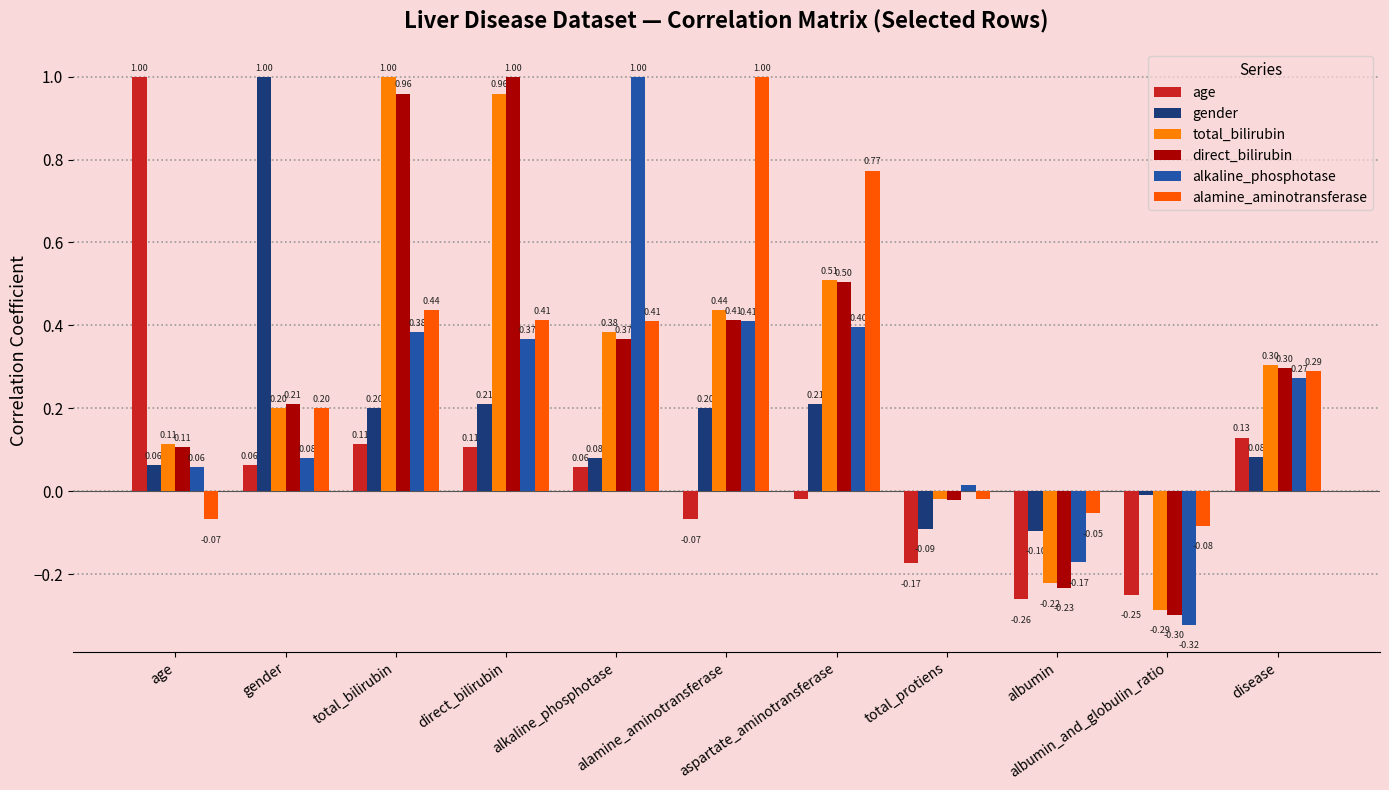

How many bars are there in total?

66